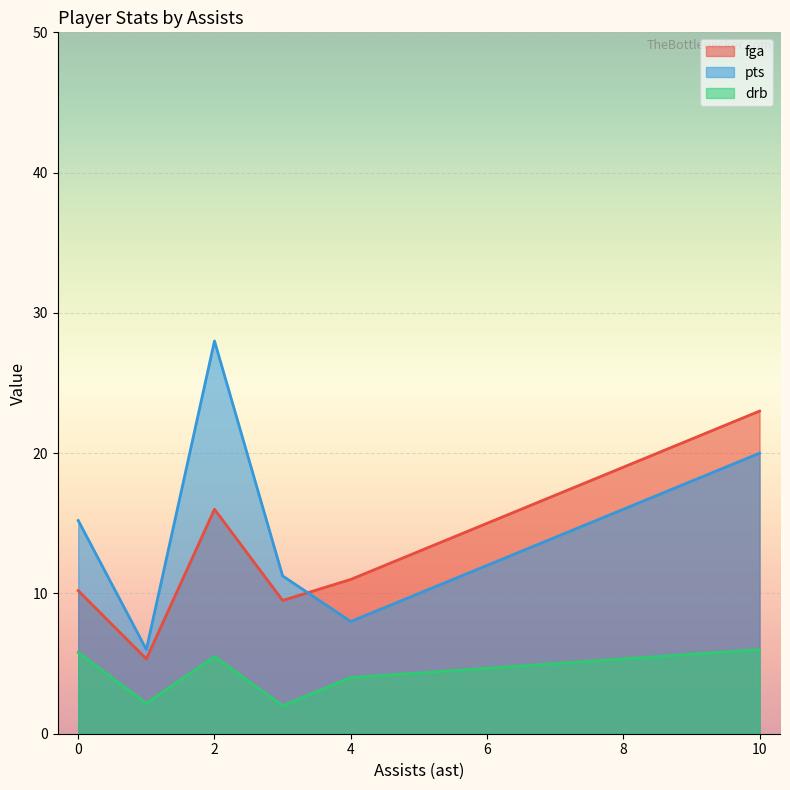

Does the chart display data point markers on the line(s)?

No